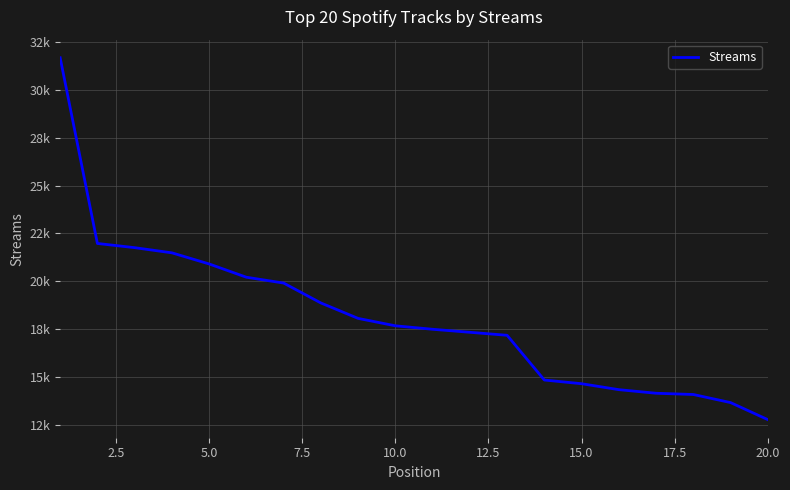

What is the difference between the maximum and minimum values?

18894